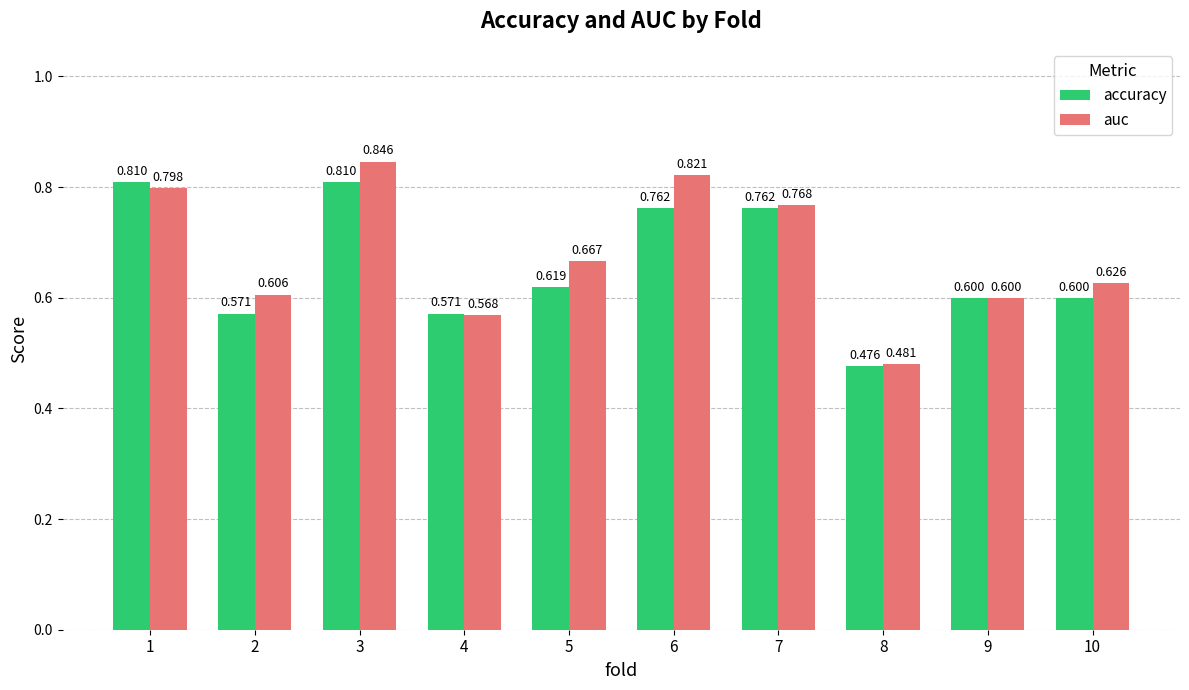

Which series has the largest total across all categories?

auc